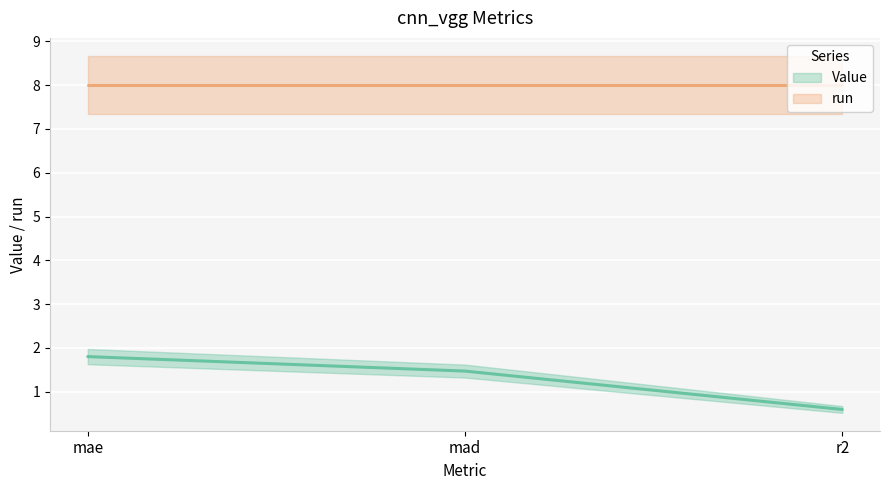

Reading left to right, extract all data points from this chart.

mae=1.8	mad=1.5	r2=0.6